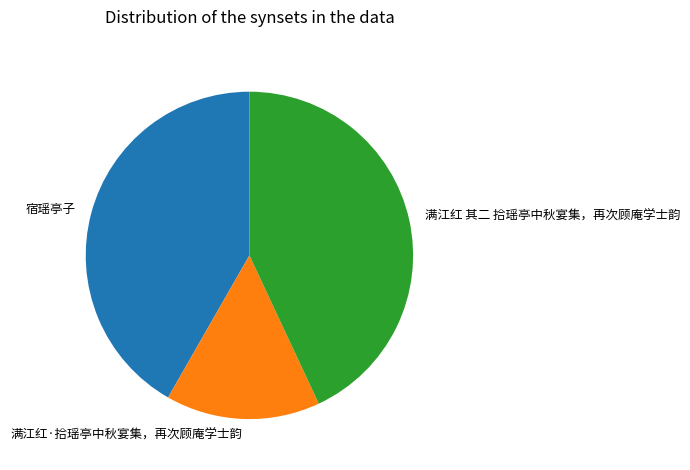

How many segments does this pie chart have?

3